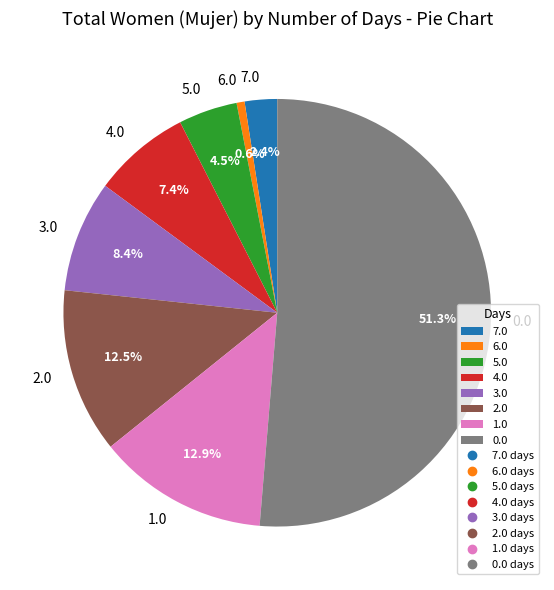

Which slice is the smallest?

6.0